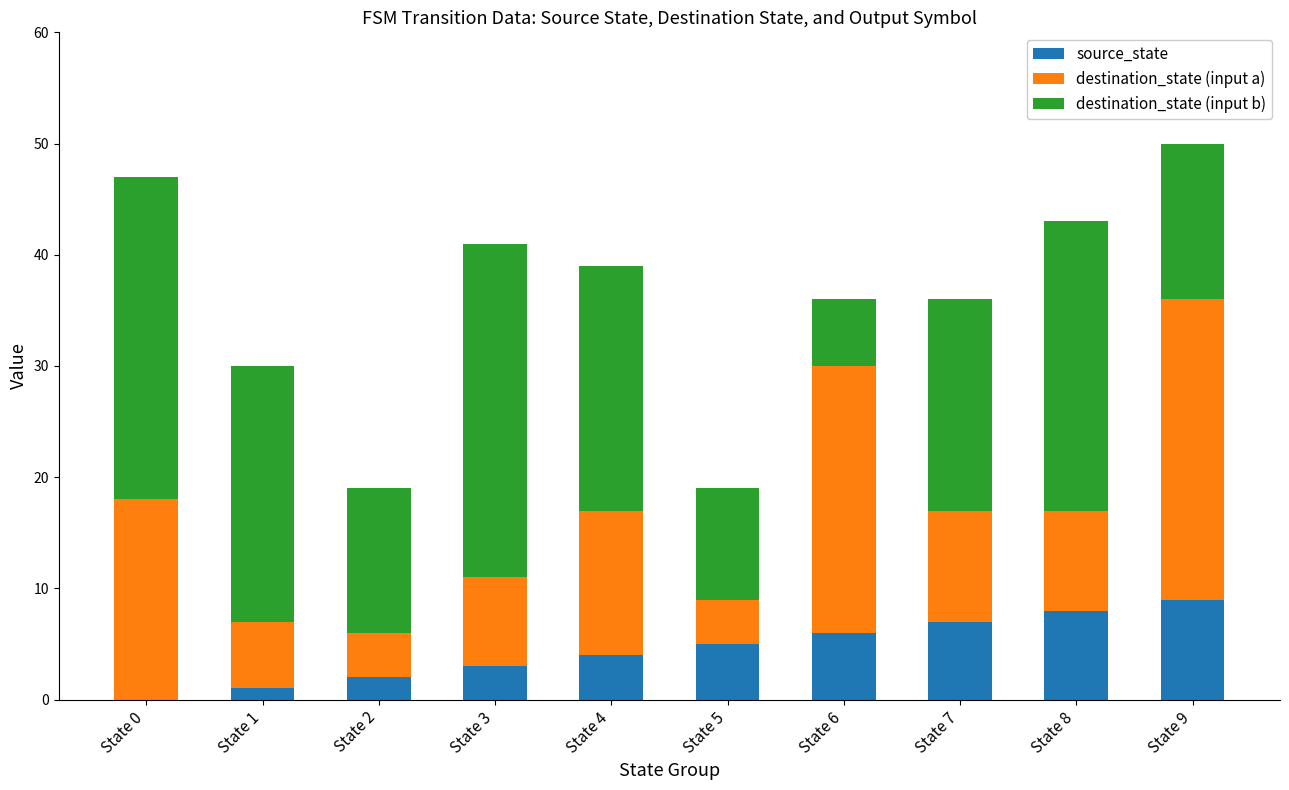

What is the sum of all source_state values?

45